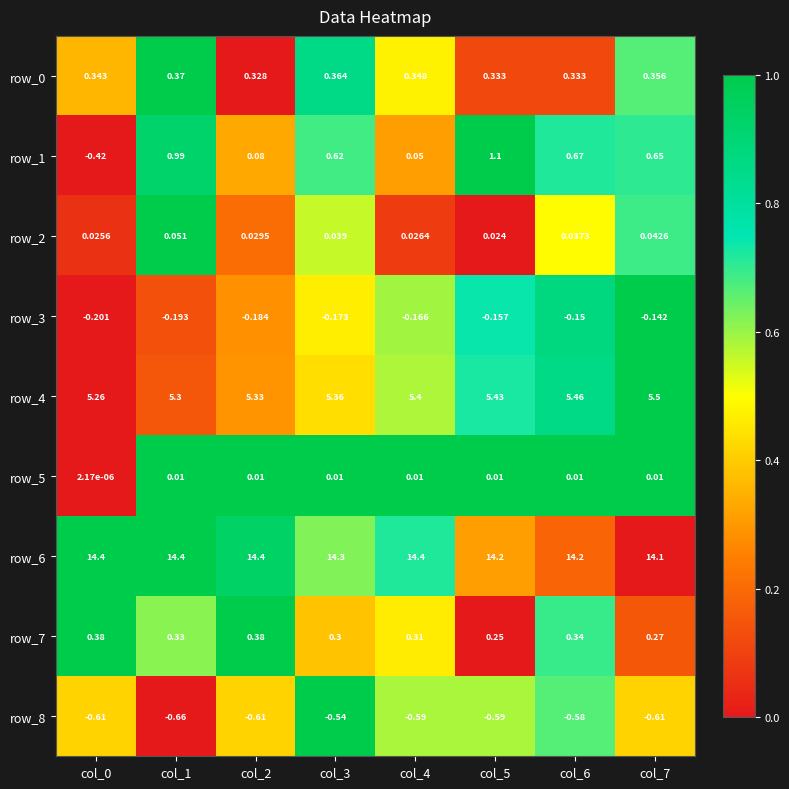

At which category is the sum across all series the highest?

col_5